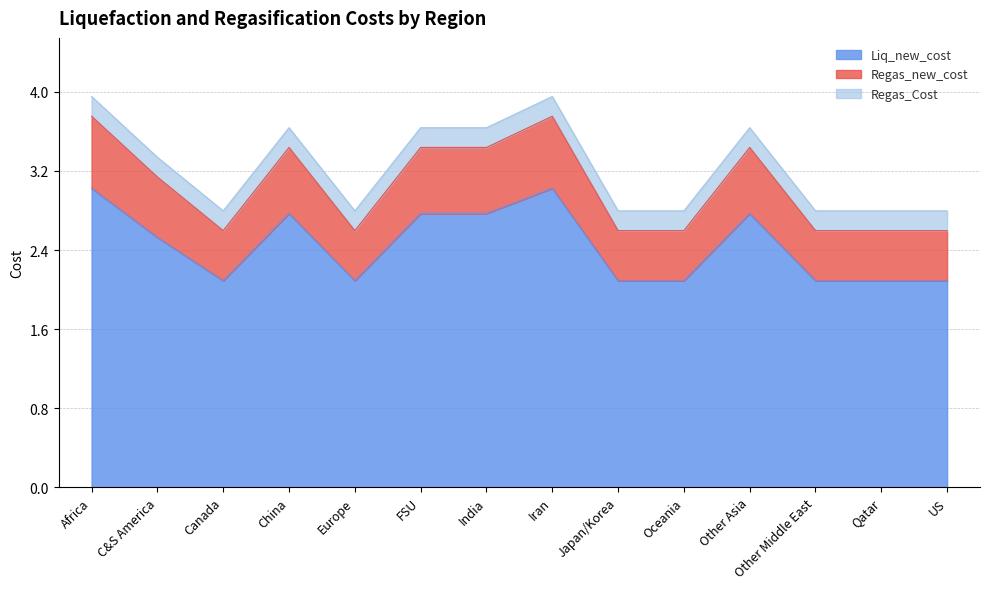

What is the label of the 4th point from the left?

China